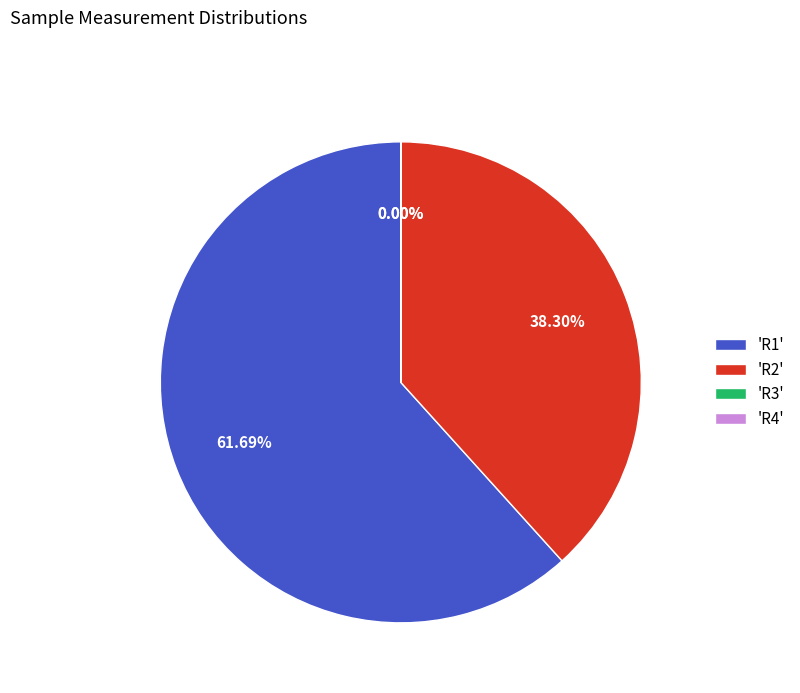

Is 'R1' the majority of the pie?

Yes